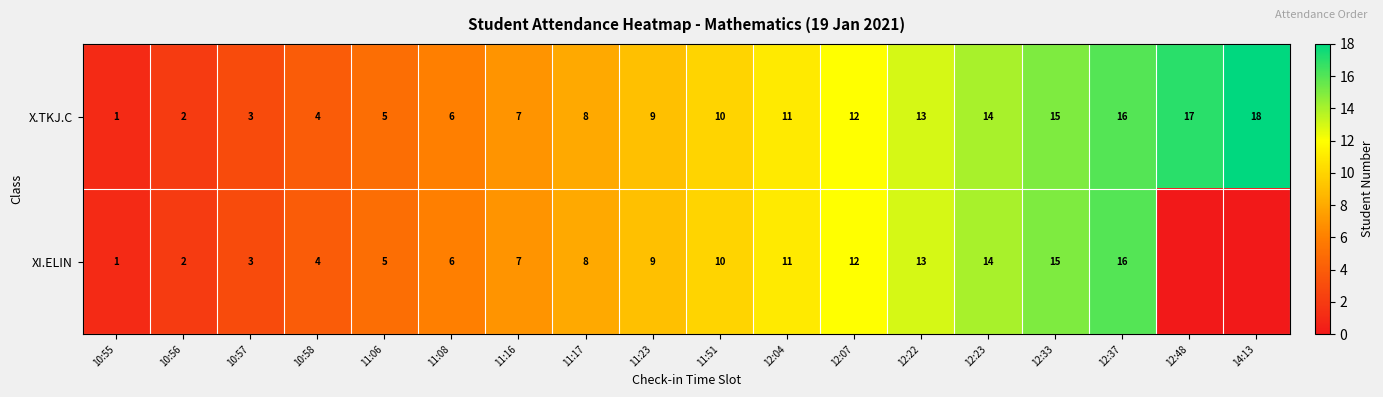

List the labels in order of X.TKJ.C value, largest first.

14:13, 12:48, 12:37, 12:33, 12:23, 12:22, 12:07, 12:04, 11:51, 11:23, 11:17, 11:16, 11:08, 11:06, 10:58, 10:57, 10:56, 10:55